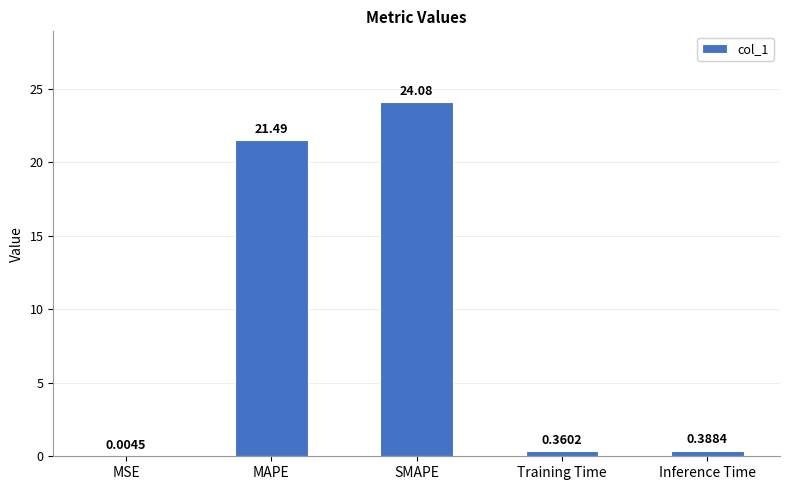

What is the sum of the values at Training Time and Inference Time?

0.7